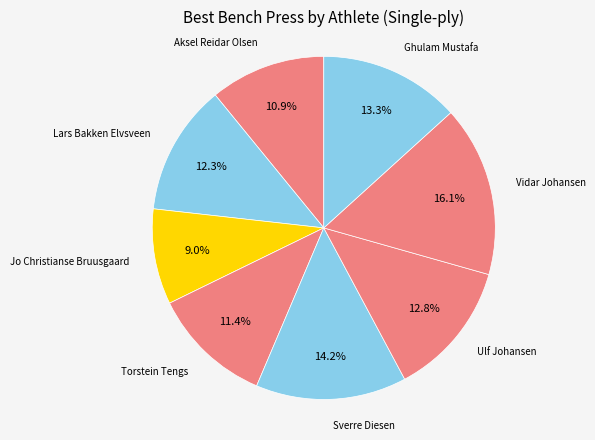

True or false: Ghulam Mustafa accounts for 13% of the total.

True